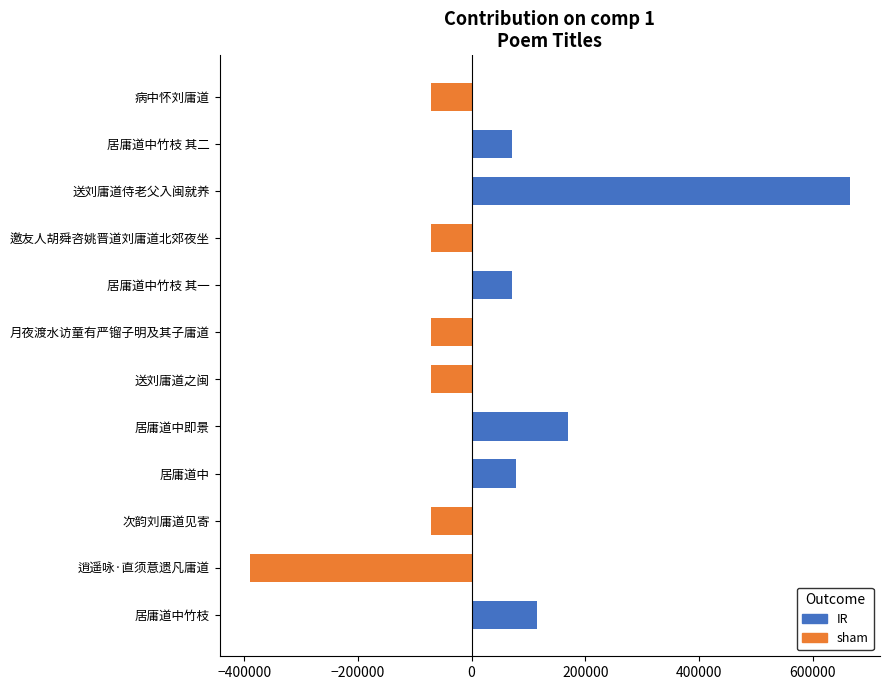

Are the bars horizontal?

Yes